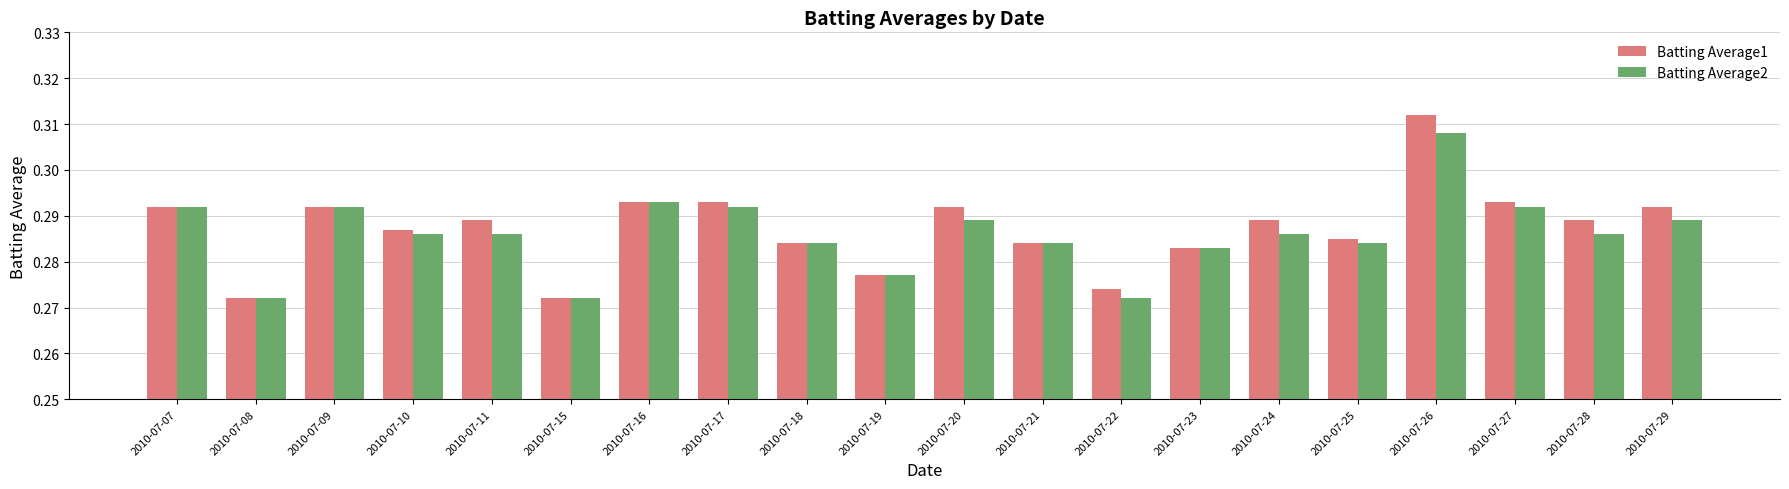

How many bars are there in total?

40